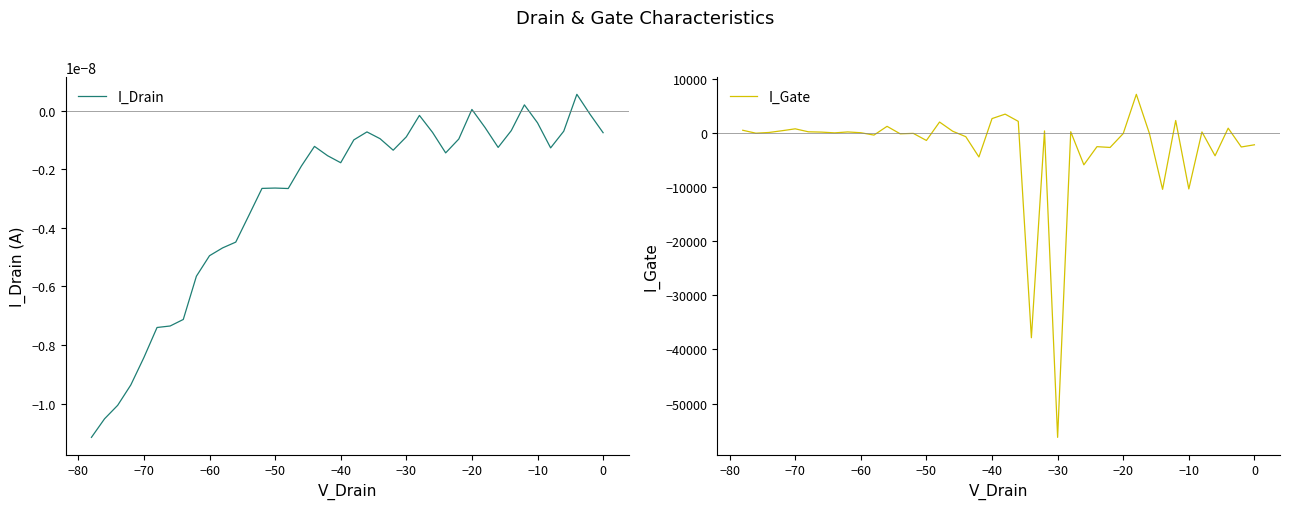

What position from the left is −30?

7